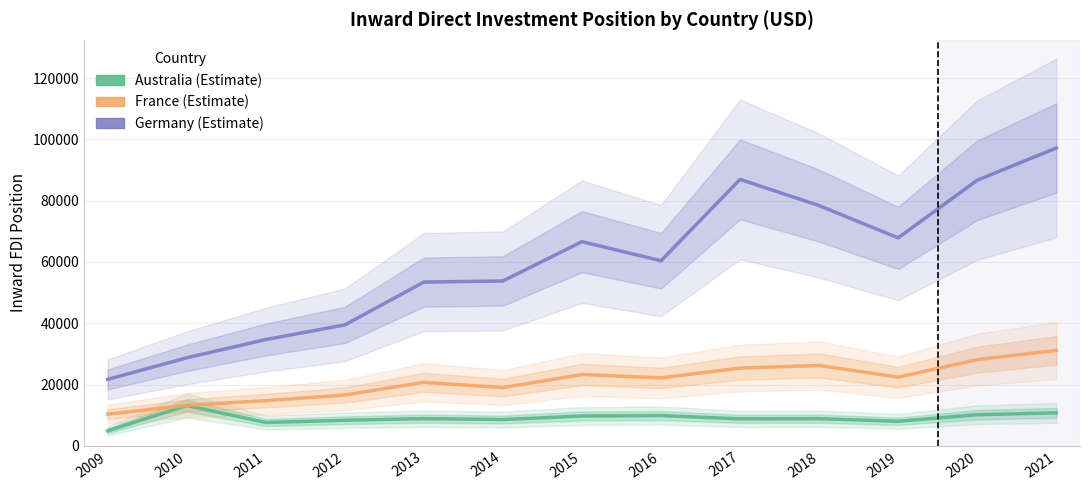

What is the average value of the Germany series?

59689.4